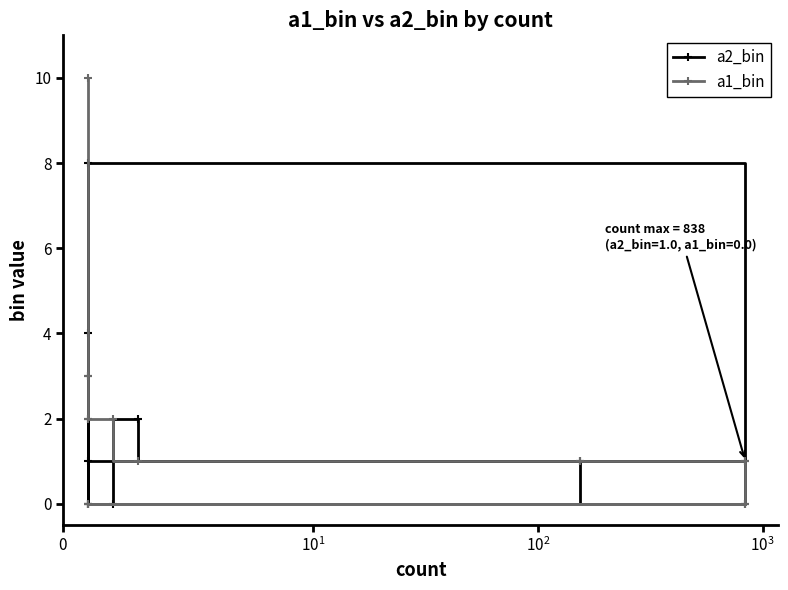

What are all the series names shown in the legend?

a2_bin, a1_bin